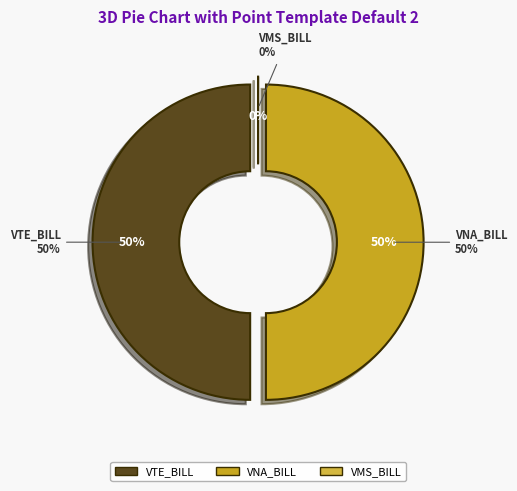

Count the number of slices in the pie.

3